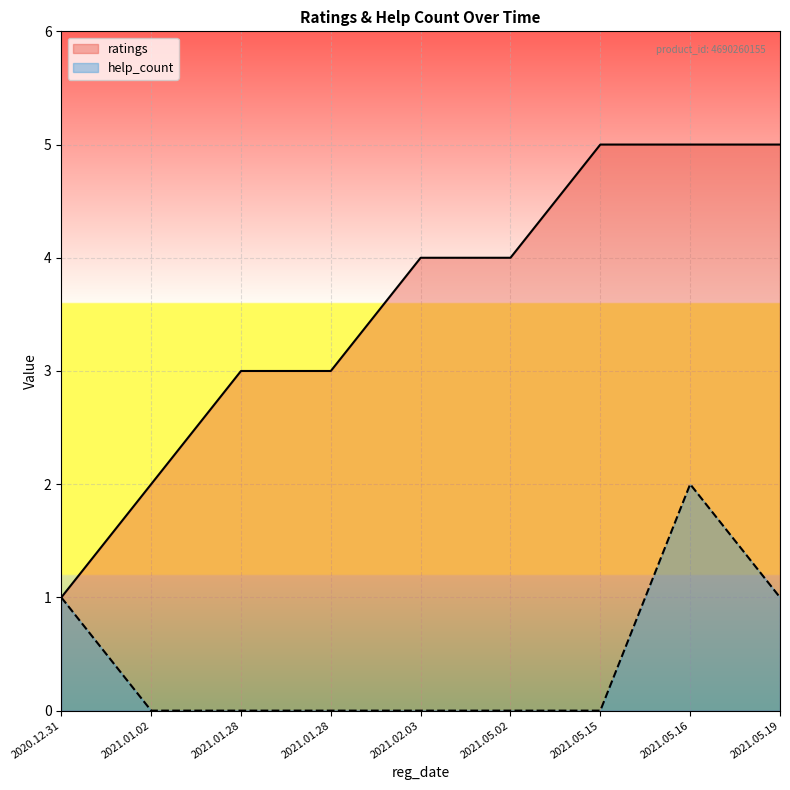

What is the difference between the second highest and minimum values in the ratings series?

4